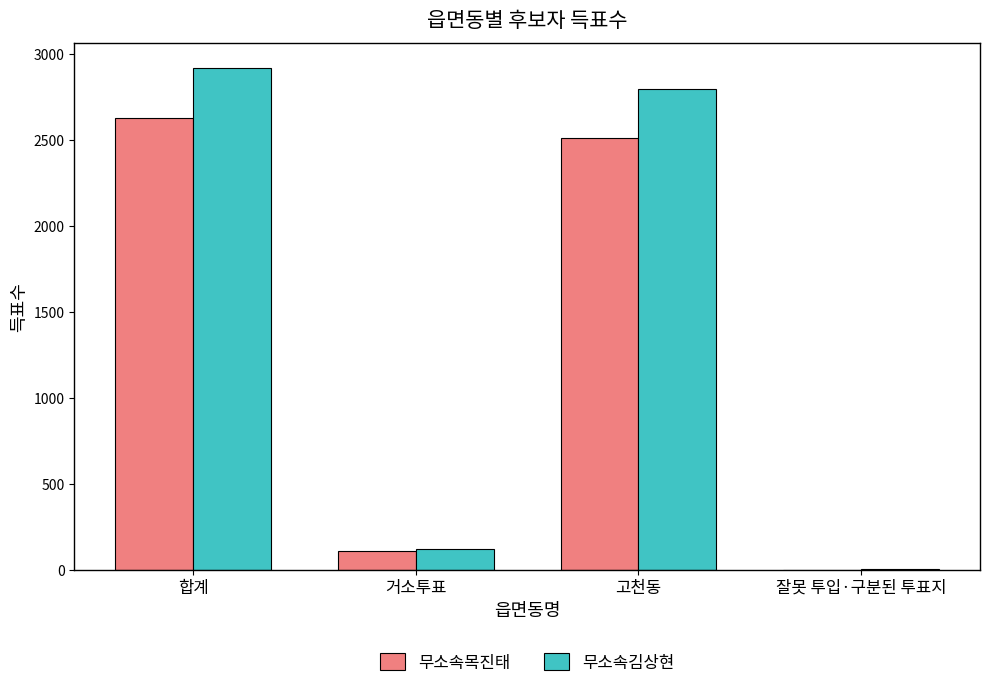

Between 합계 and 고천동, which series saw the biggest shift?

무소속김상현